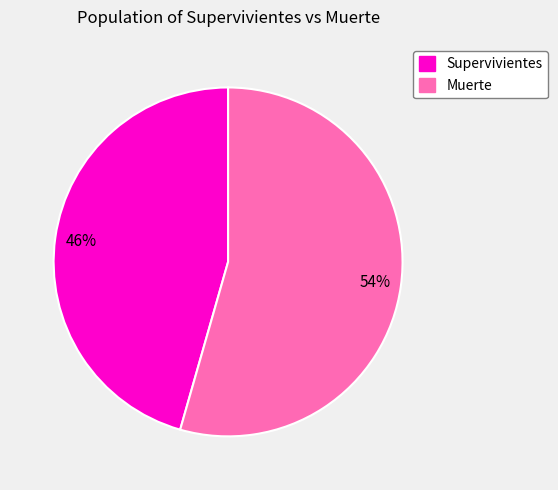

Combined, do Muerte and Supervivientes account for over 50%?

Yes